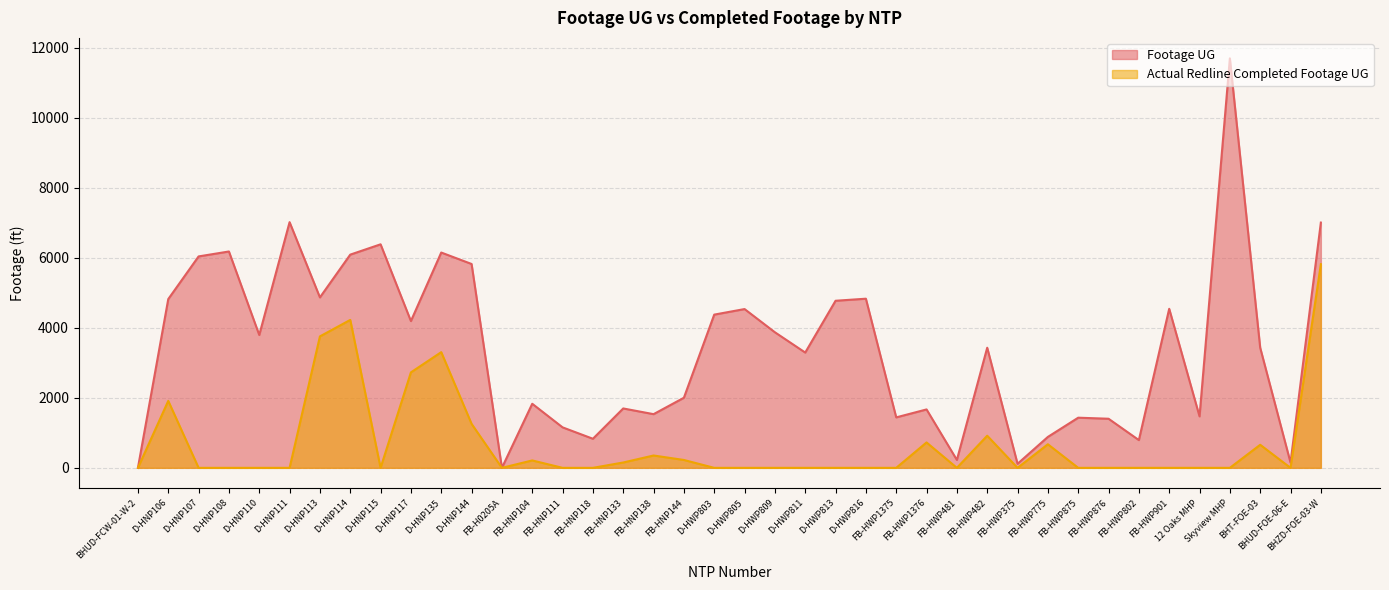

The Footage UG series shows 1831 at FB-HNP104. True or false?

True